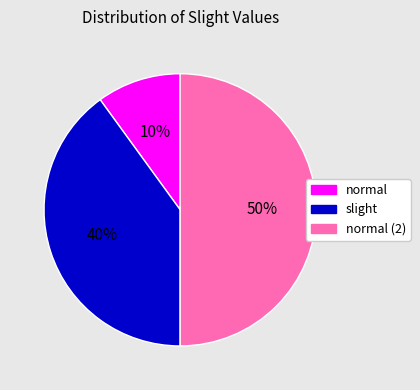

To the nearest percent, what is the average slice percentage?

33%